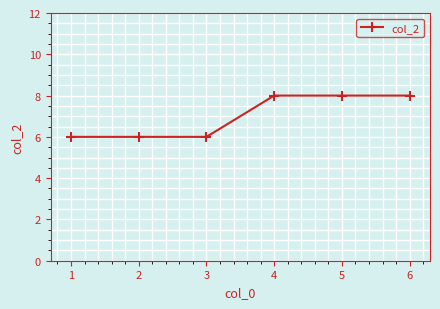

What is the sum of the values at 5 and 2?

14